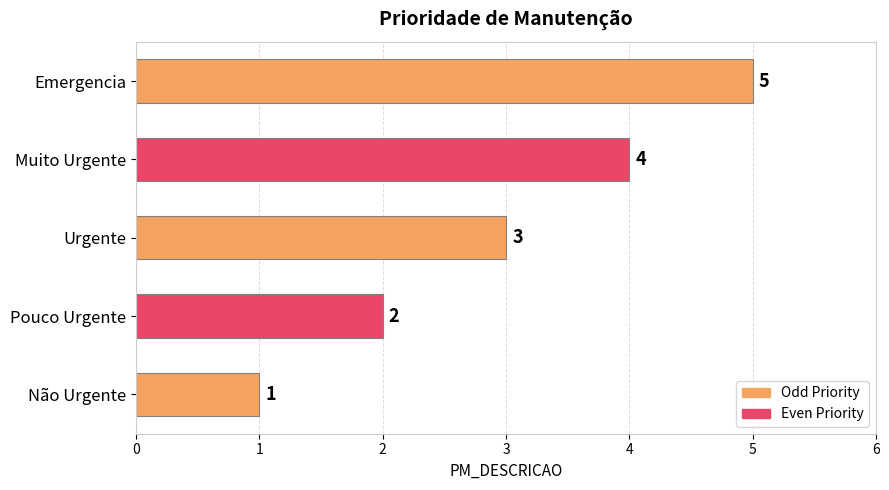

Rank the categories by value from lowest to highest.

Não Urgente, Pouco Urgente, Urgente, Muito Urgente, Emergencia